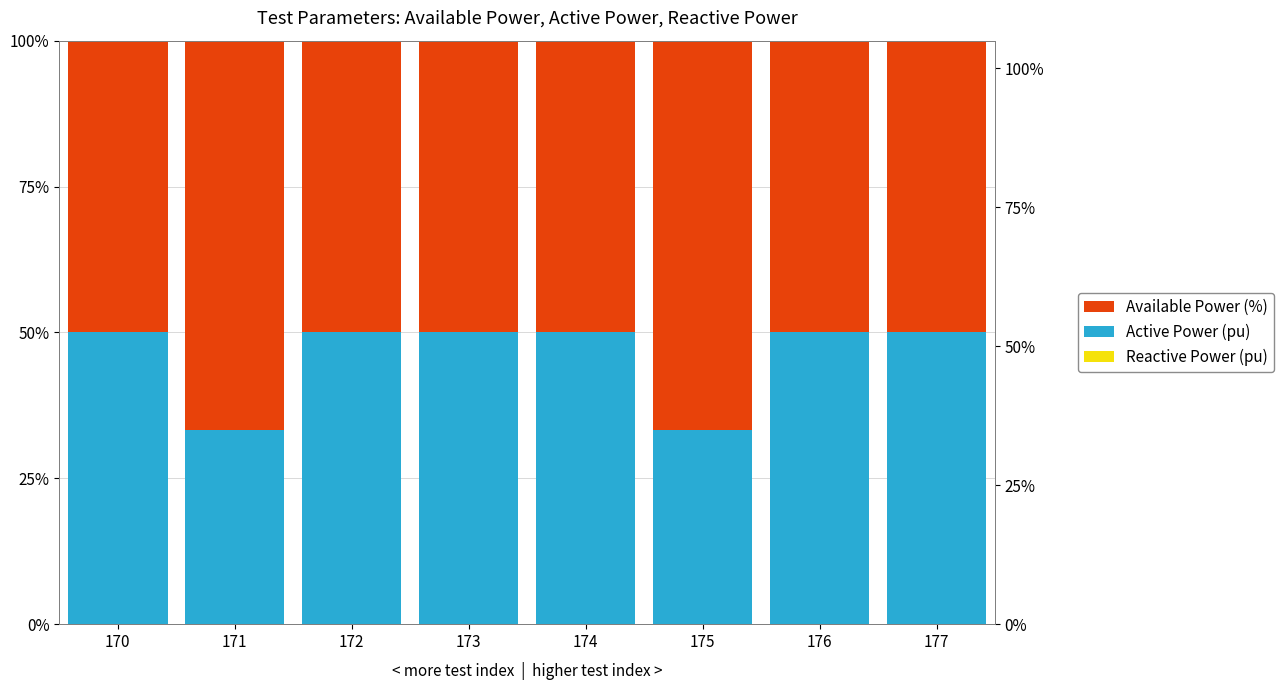

The Active Power (pu) series shows 0.3 at 171. True or false?

True